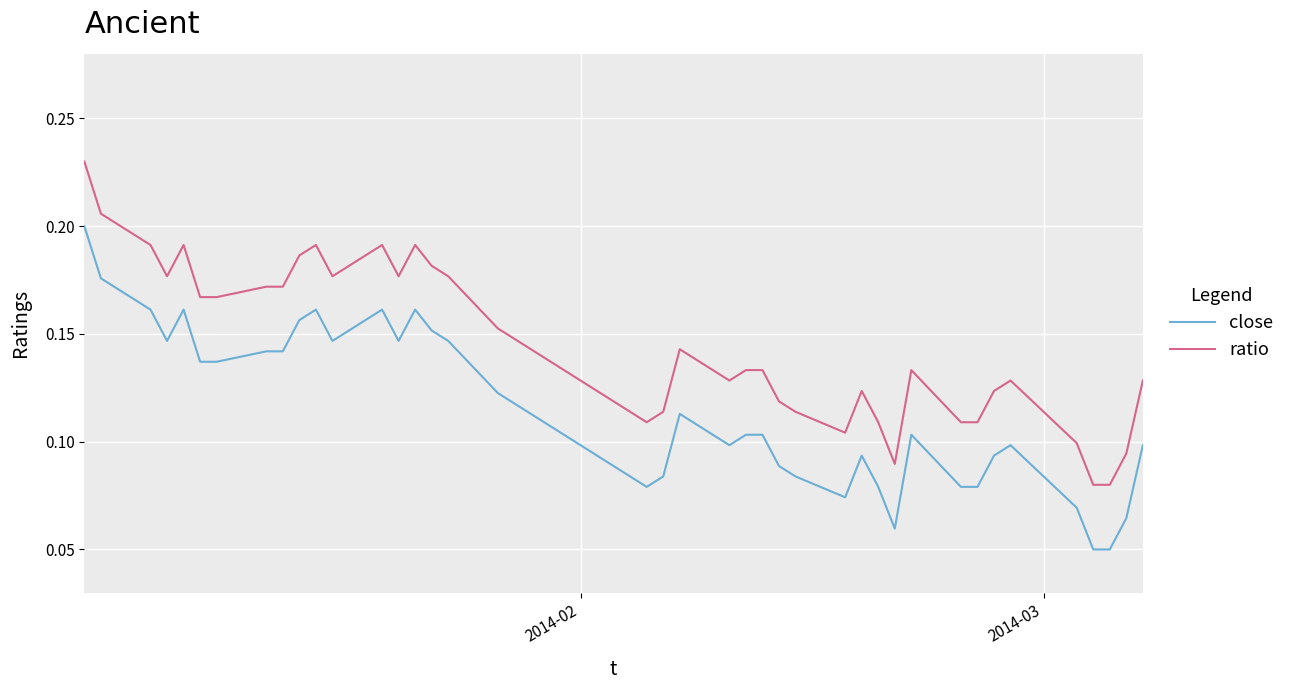

Count the number of data series in this chart.

2